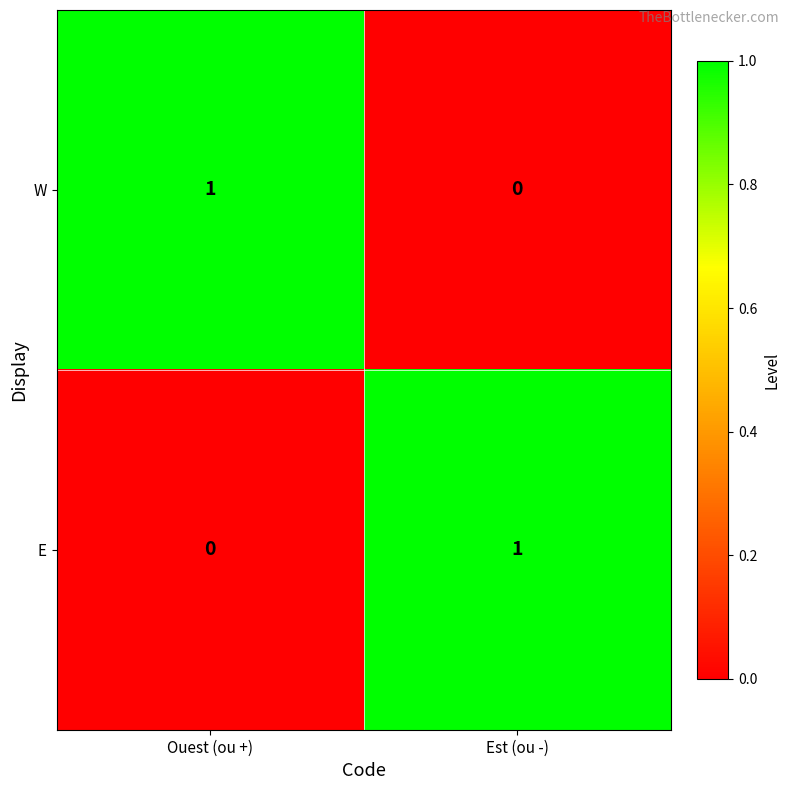

How many data points does each series have?

2